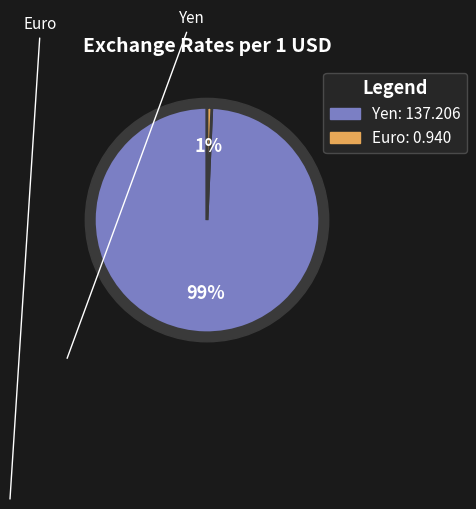

Which category has the biggest portion of the pie?

Yen